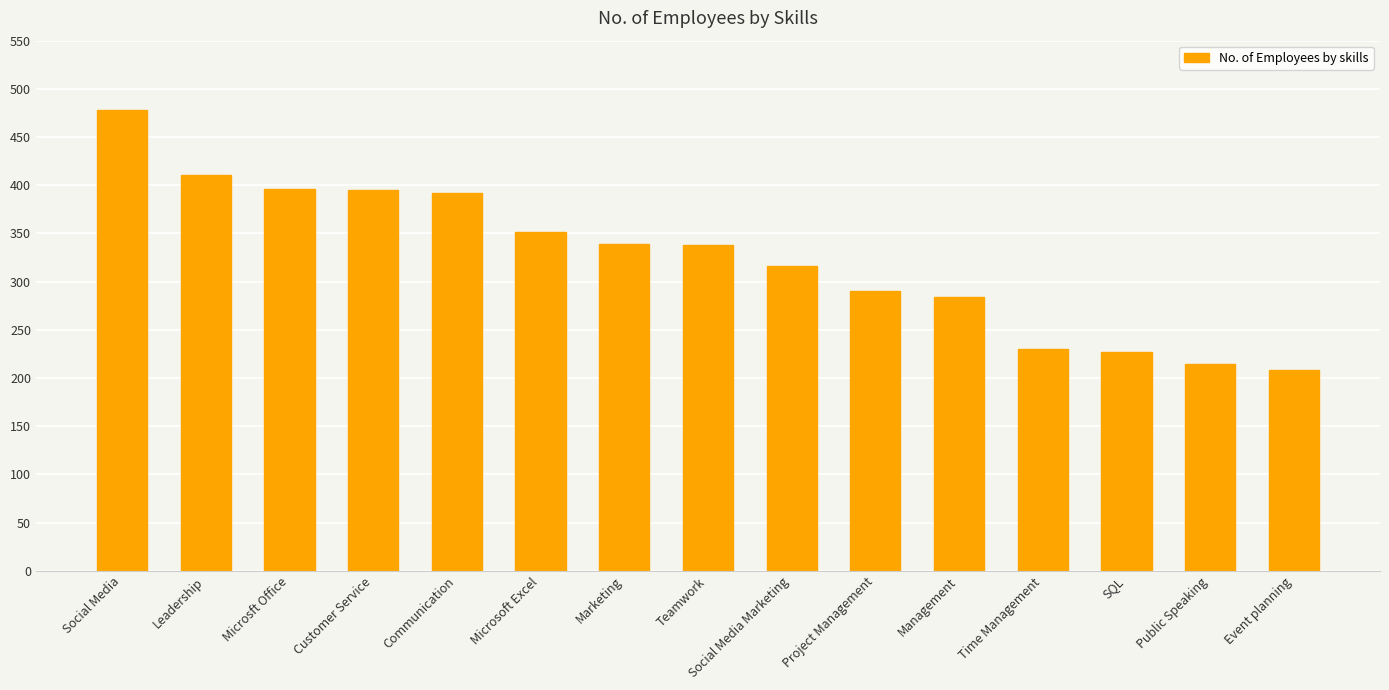

The chart shows a value of 116 at Marketing. True or false?

False